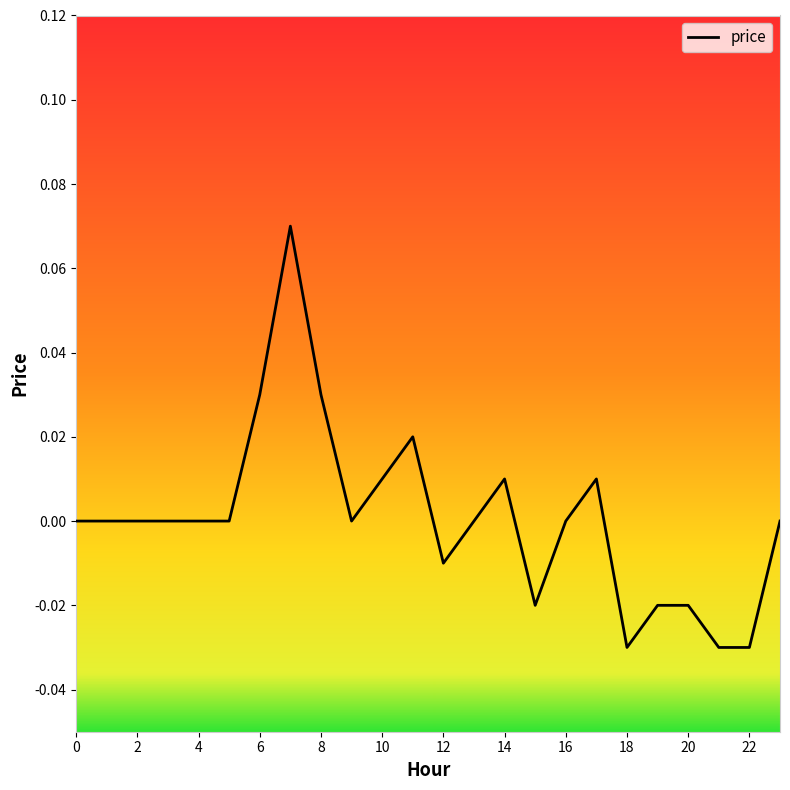

Does the chart have visible grid lines?

No